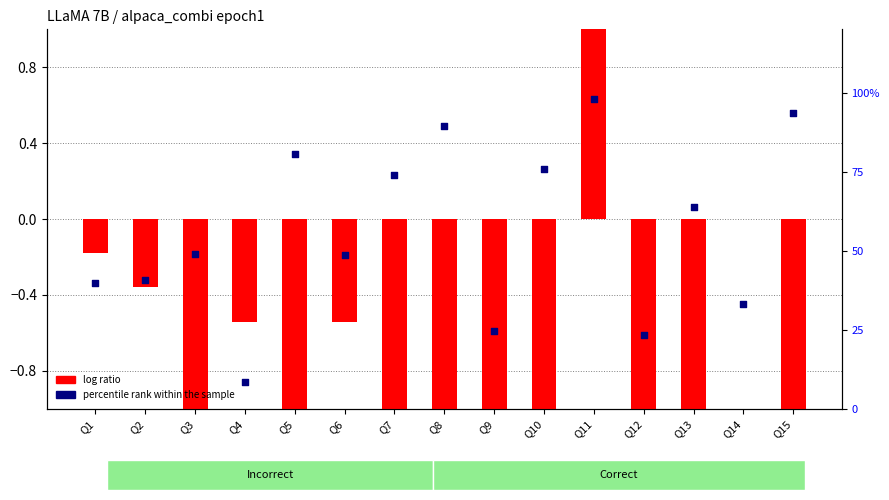

Which series reaches the minimum Y coordinate?

log ratio